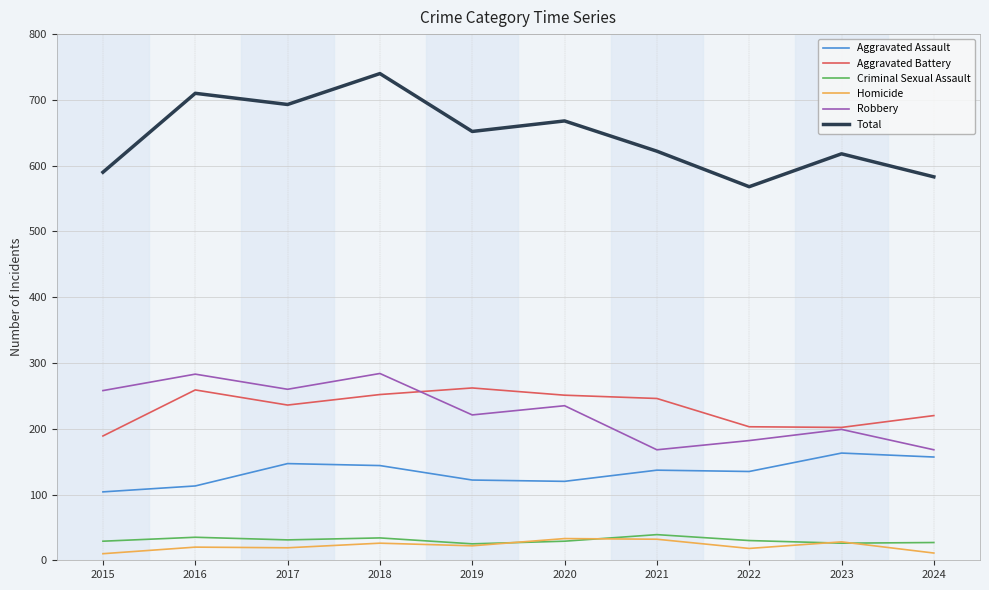

Does the chart have visible grid lines?

Yes